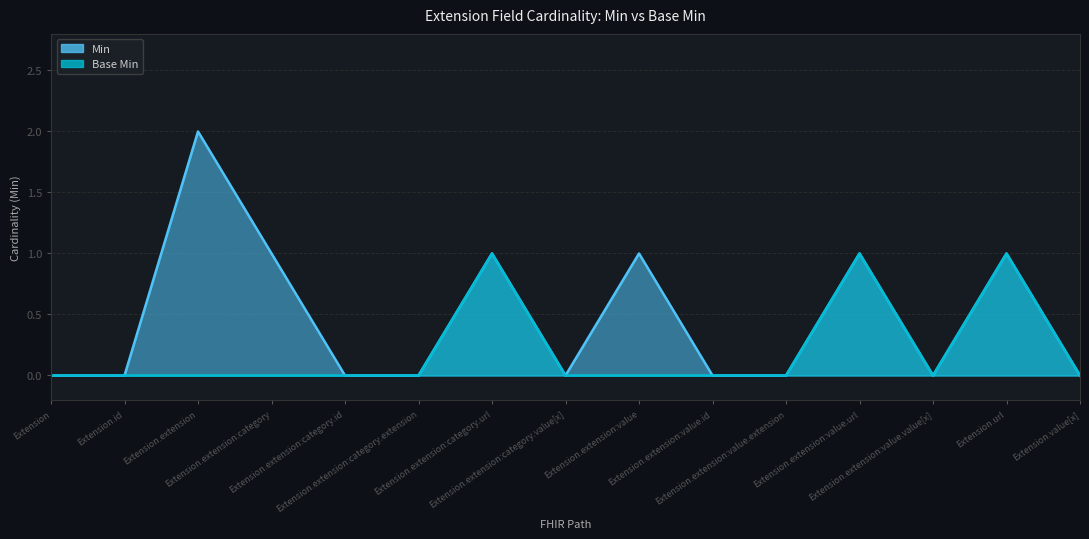

Which series has the largest total across all categories?

Min